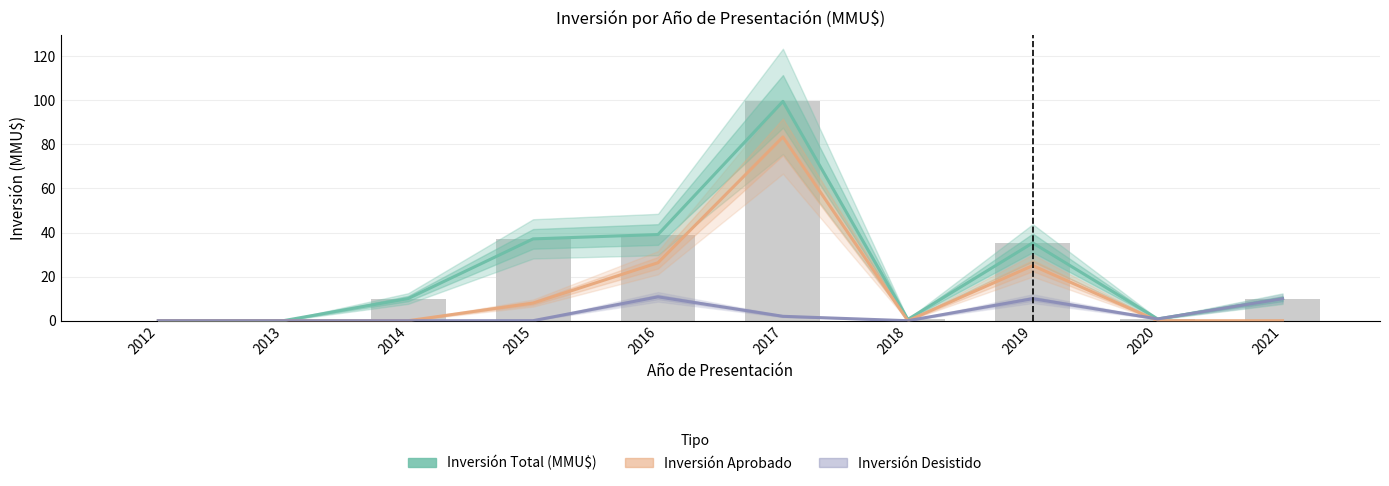

Which series has the widest spread of values?

Inversión Total (MMU$)